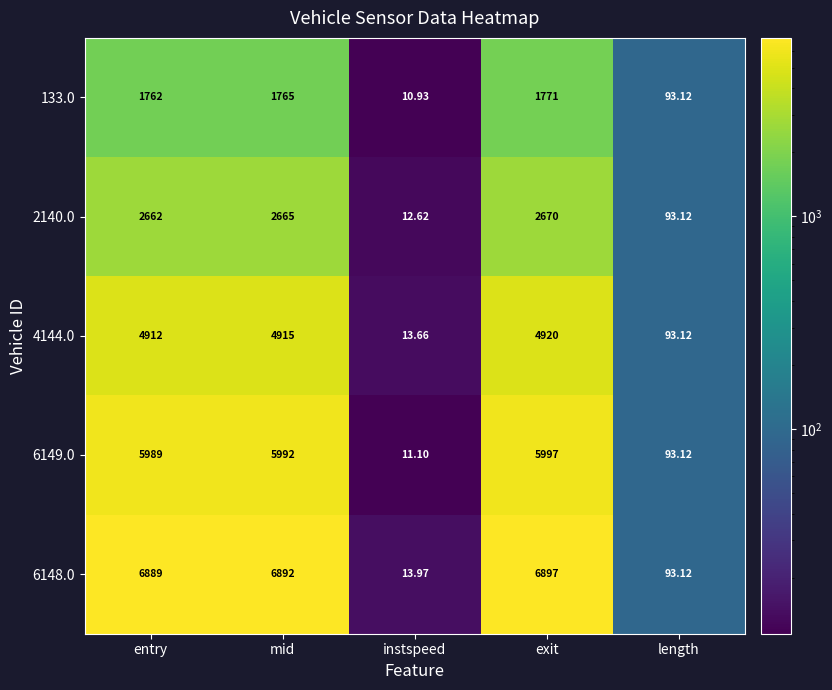

List the series in order of their overall mean, lowest first.

133.0, 2140.0, 4144.0, 6149.0, 6148.0